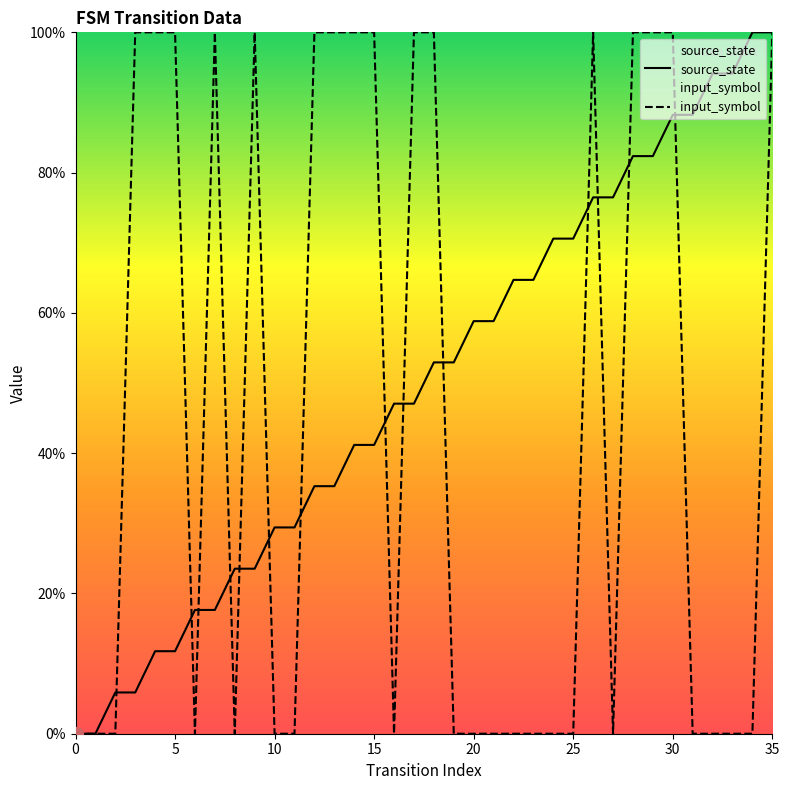

What is the sum of the input_symbol values at 10 and 3?

100.0